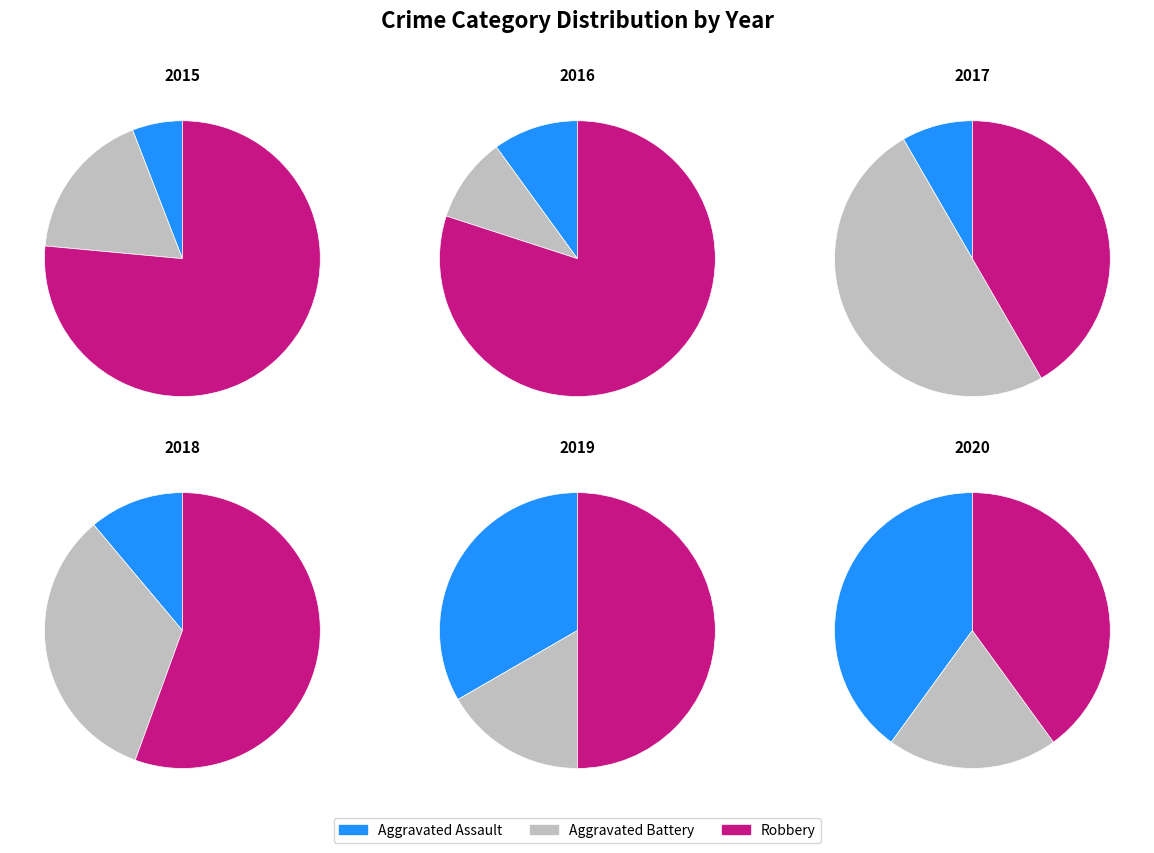

True or false: 2017 accounts for 12% of the total.

True